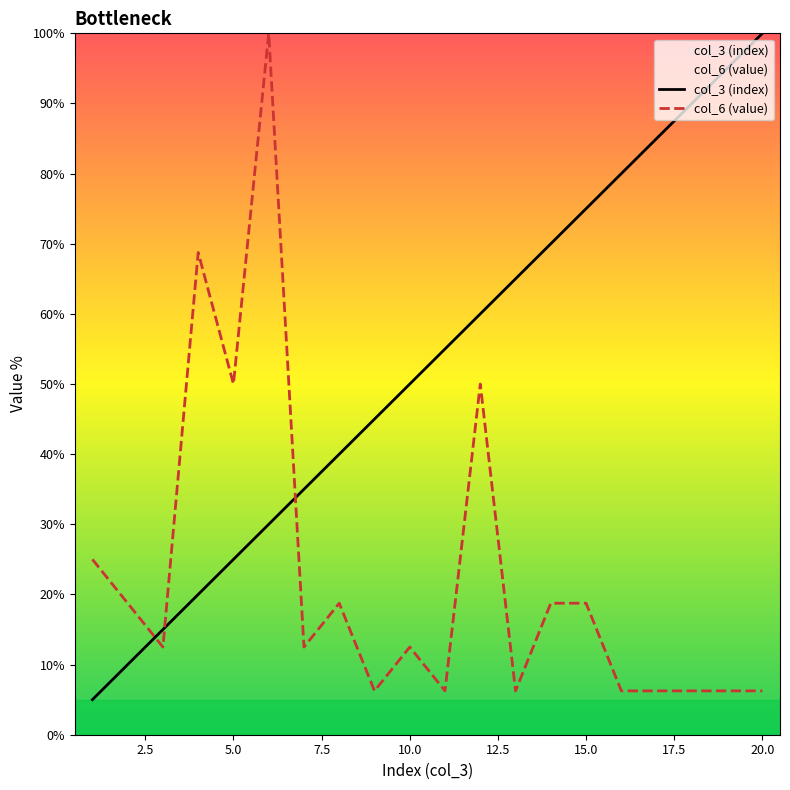

What is the difference between the maximum and minimum values in the col_3 (index) series?

95.0